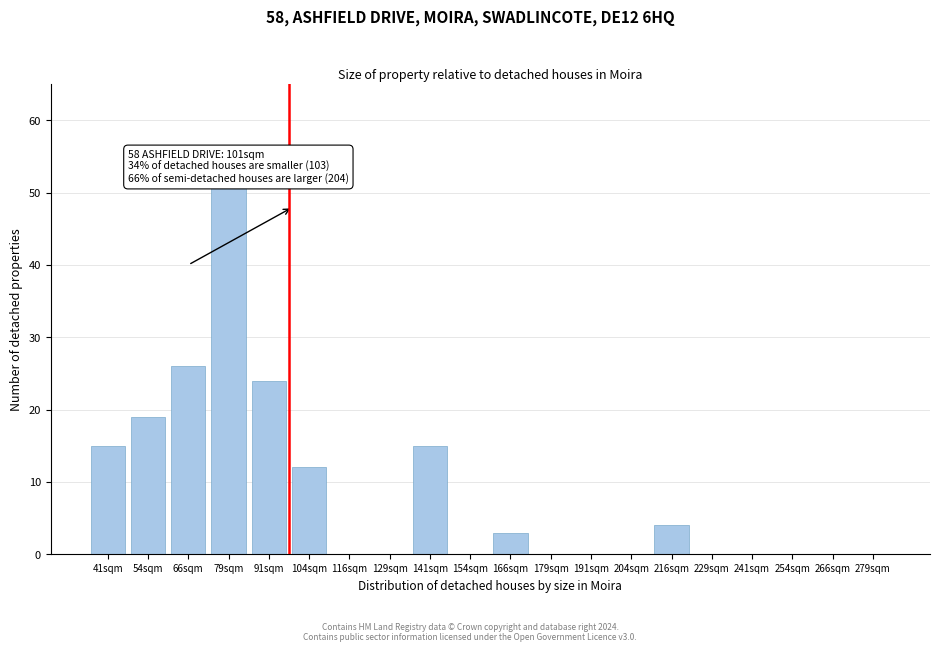

Reading left to right, list all the values displayed in this chart.

41sqm=15	54sqm=19	66sqm=26	79sqm=51	91sqm=24	104sqm=12	116sqm=0	129sqm=0	141sqm=15	154sqm=0	166sqm=3	179sqm=0	191sqm=0	204sqm=0	216sqm=4	229sqm=0	241sqm=0	254sqm=0	266sqm=0	279sqm=0